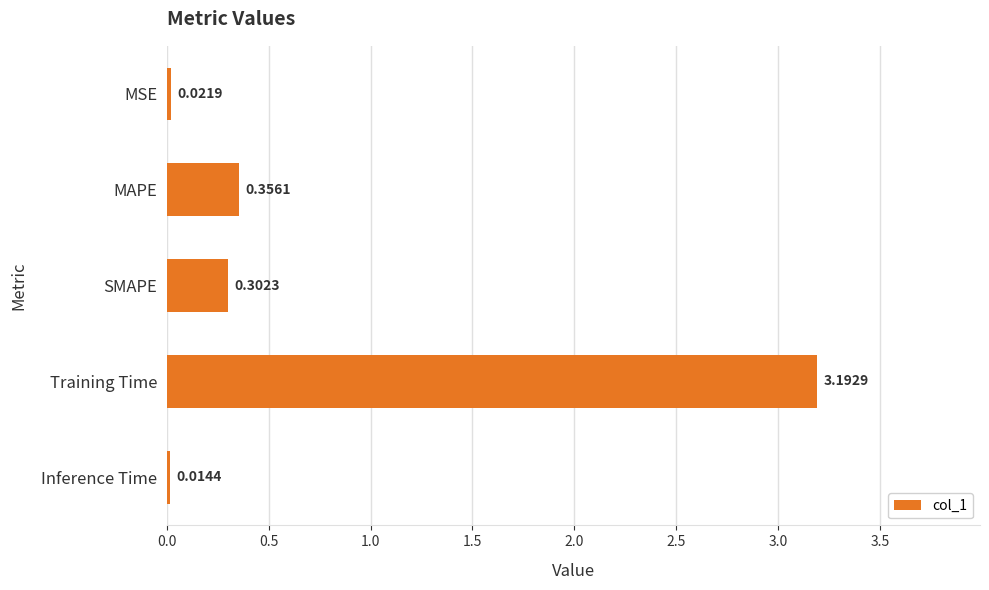

Are the bars grouped side by side (vs. stacked)?

No